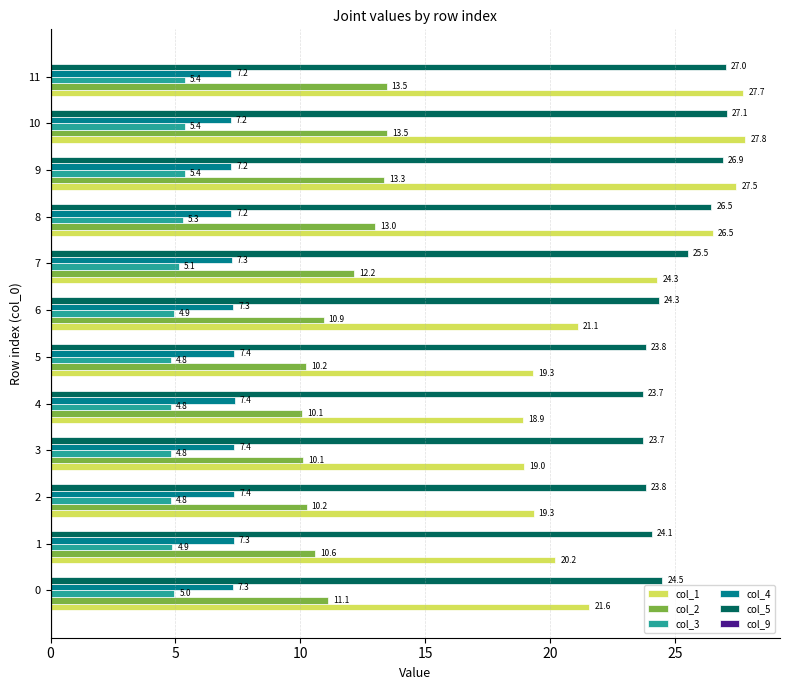

At 11, list the series in order from smallest to largest.

col_3, col_4, col_2, col_5, col_1